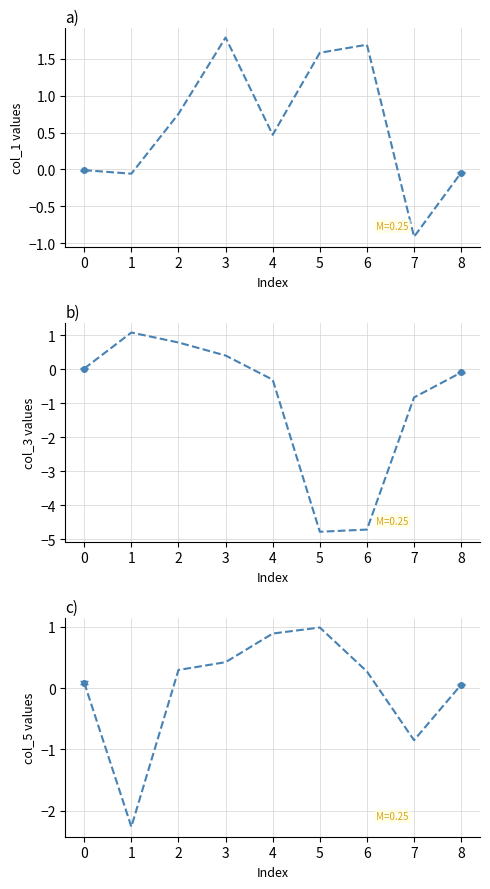

Which series has the widest spread of values?

col_3